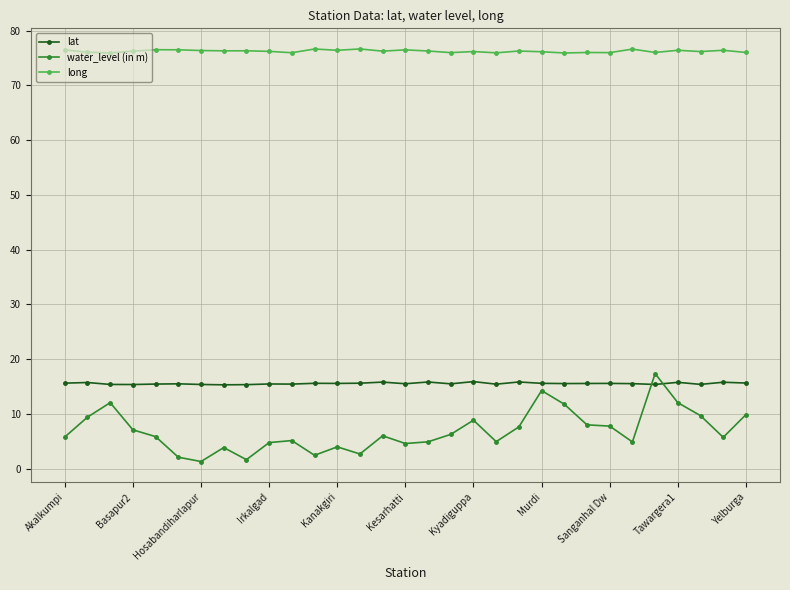

Which series has the widest spread of values?

water_level (in m)